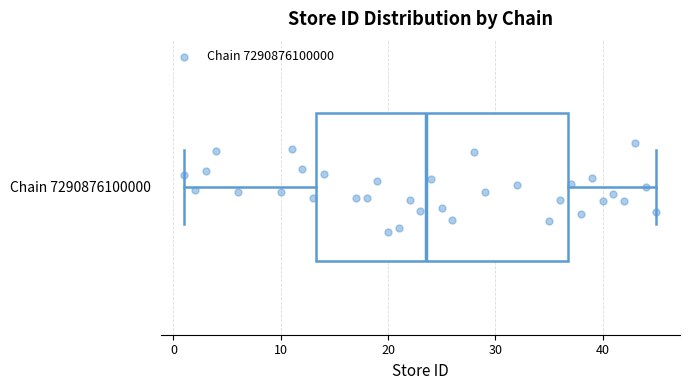

Where is the right edge of the box for Chain 7290876100000 on the x-axis? The values are not printed on the chart, so give them approximately, as read against the axis.

37